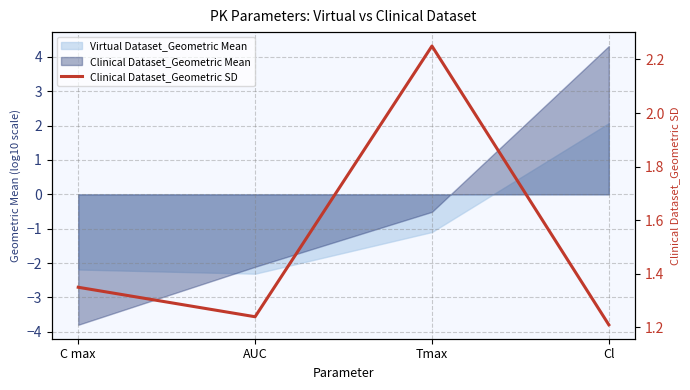

How many interior local peaks (higher than both neighbors) does the data have?

1